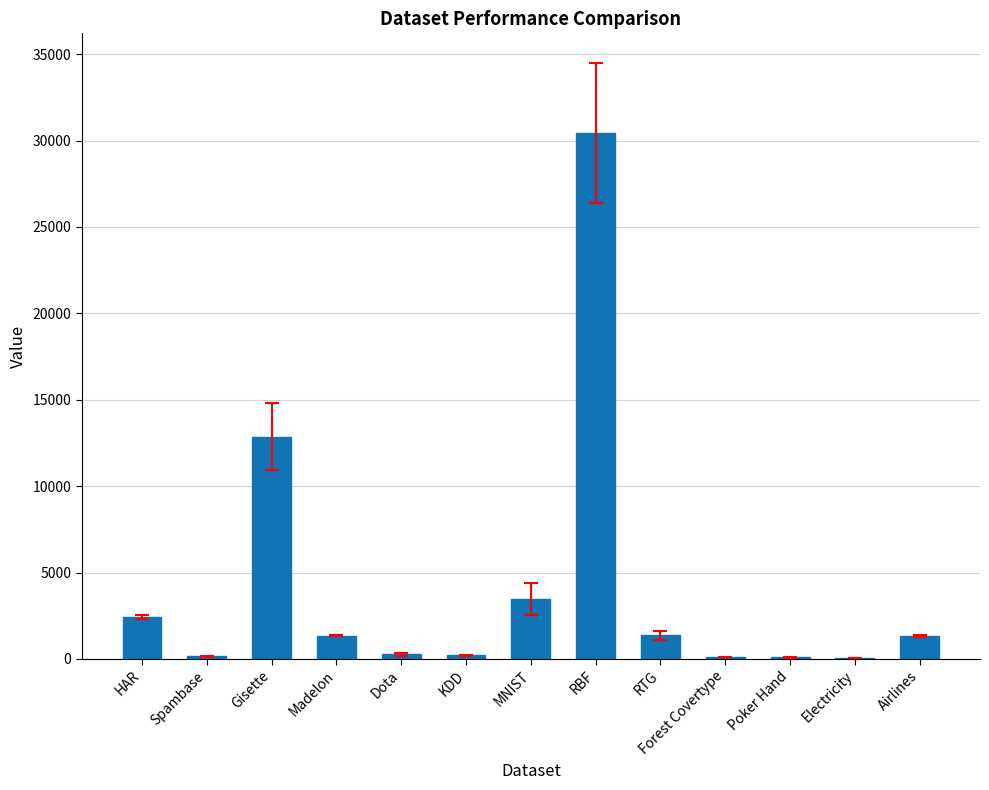

What is the approximate value at Forest Covertype?

122.8